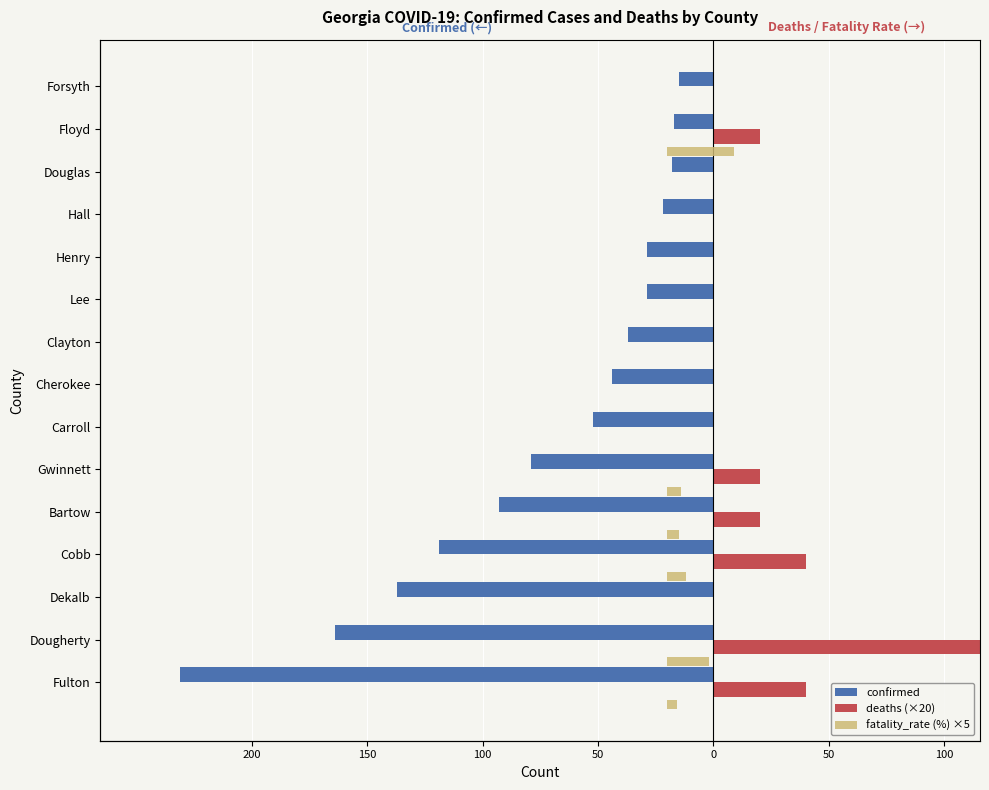

How many categories are shown in the chart?

15